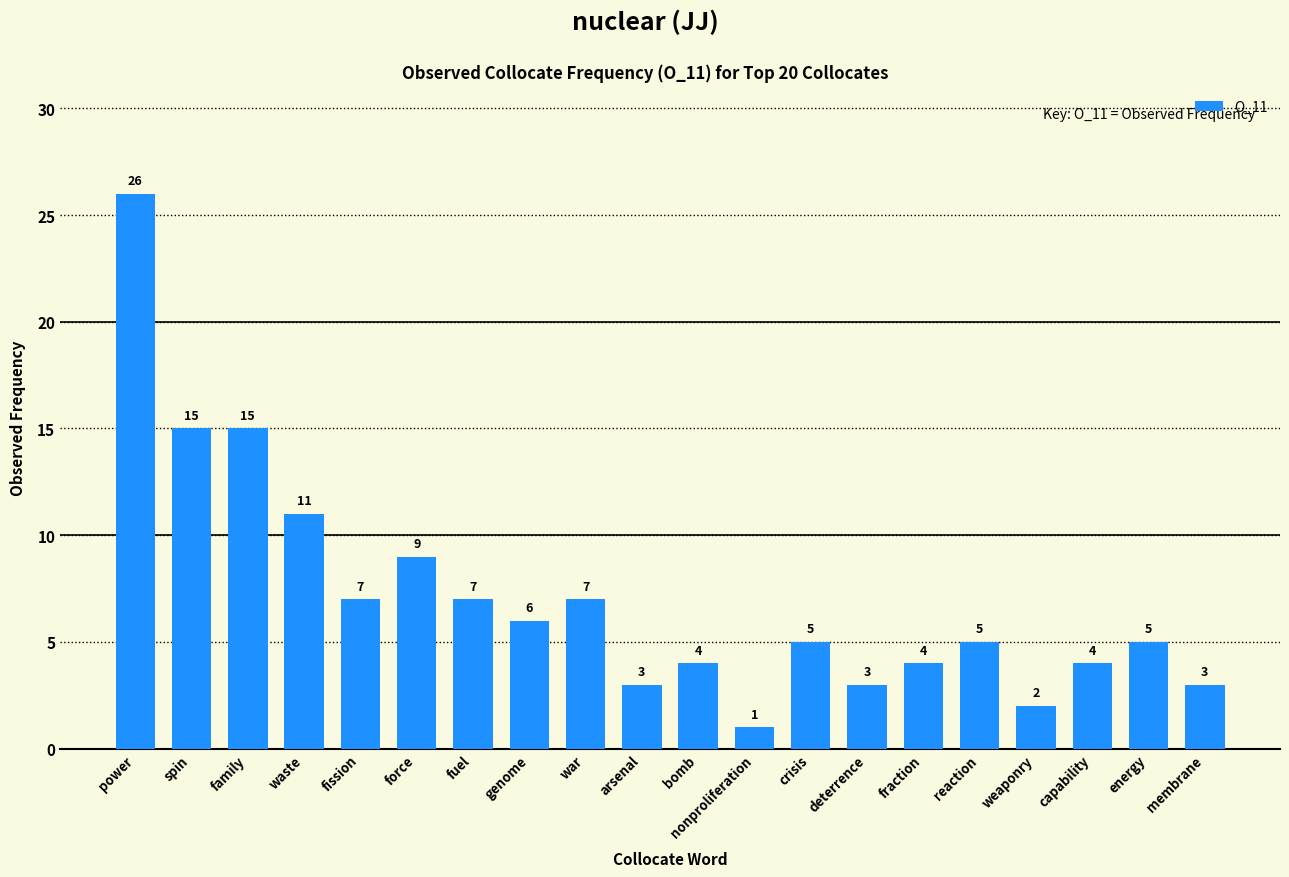

What is the label of the 16th bar from the left?

reaction